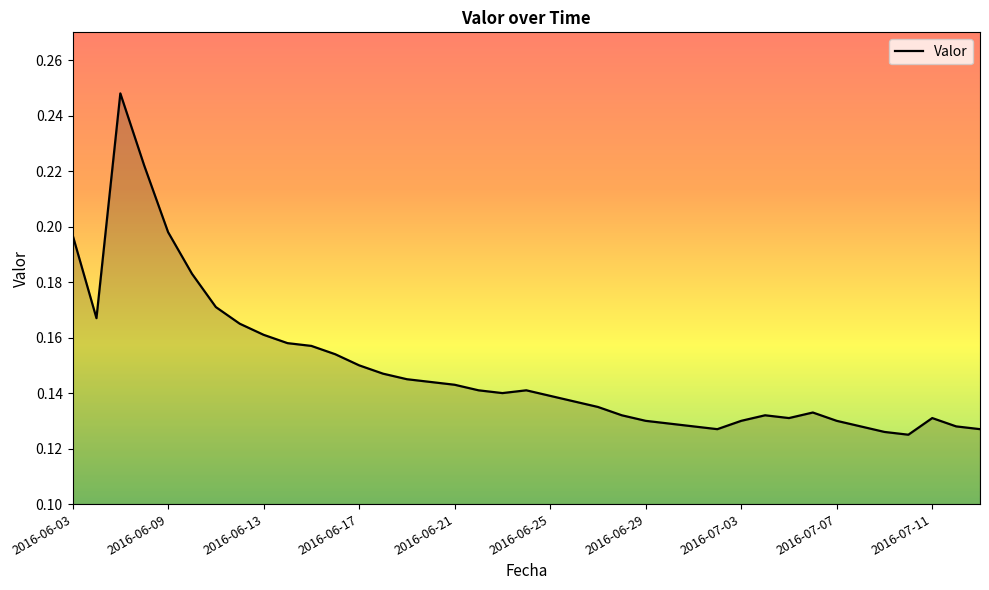

Reading right to left, transcribe all the data shown in this chart.

2016-07-13=0.1	2016-07-12=0.1	2016-07-11=0.1	2016-07-10=0.1	2016-07-09=0.1	2016-07-08=0.1	2016-07-07=0.1	2016-07-06=0.1	2016-07-05=0.1	2016-07-04=0.1	2016-07-03=0.1	2016-07-02=0.1	2016-07-01=0.1	2016-06-30=0.1	2016-06-29=0.1	2016-06-28=0.1	2016-06-27=0.1	2016-06-26=0.1	2016-06-25=0.1	2016-06-24=0.1	2016-06-23=0.1	2016-06-22=0.1	2016-06-21=0.1	2016-06-20=0.1	2016-06-19=0.1	2016-06-18=0.1	2016-06-17=0.1	2016-06-16=0.2	2016-06-15=0.2	2016-06-14=0.2	2016-06-13=0.2	2016-06-12=0.2	2016-06-11=0.2	2016-06-10=0.2	2016-06-09=0.2	2016-06-08=0.2	2016-06-07=0.2	2016-06-06=0.2	2016-06-03=0.2